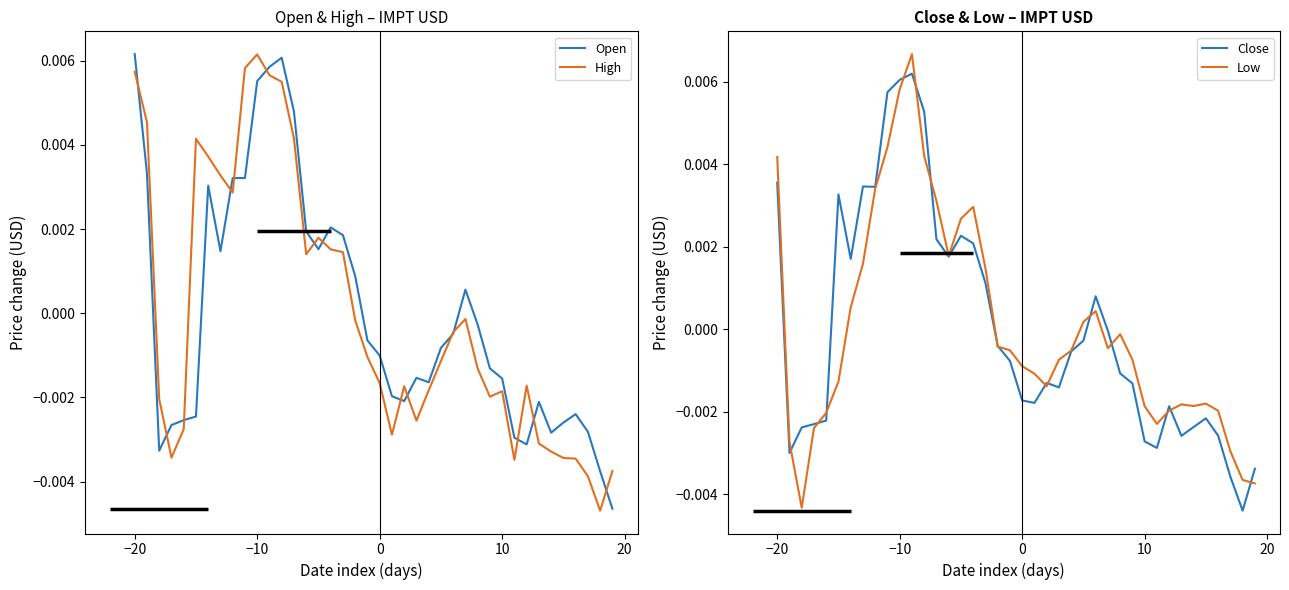

Where does the High series first go above 0?

−20